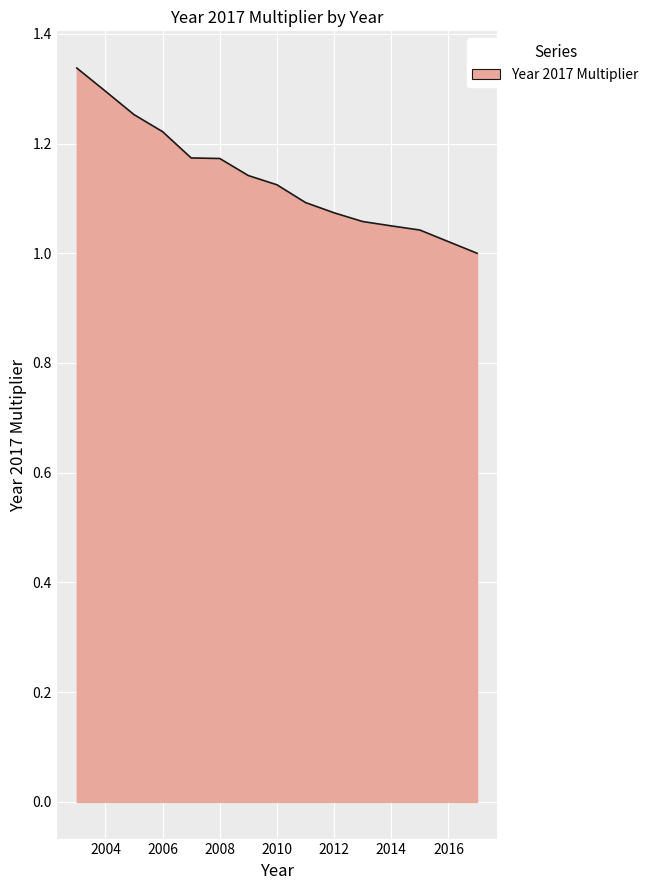

What is the difference between the maximum and minimum values?

0.3